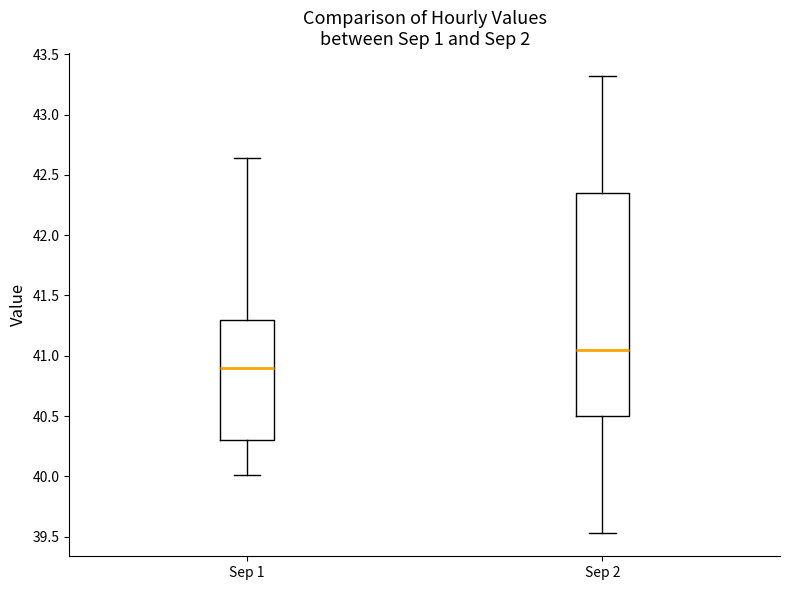

Which box has the lowest median line?

Sep 1